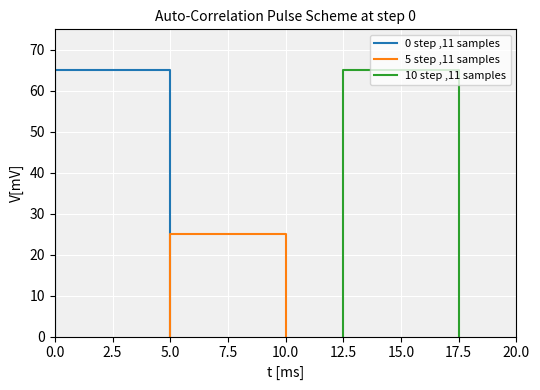

Count the number of data series in this chart.

3